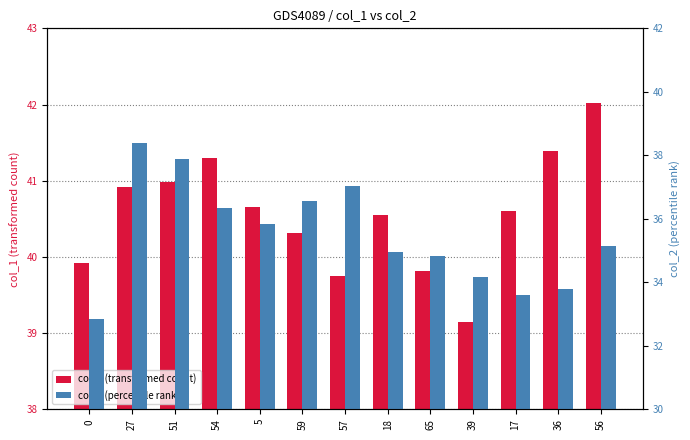

Which category has the highest value across all series?

56